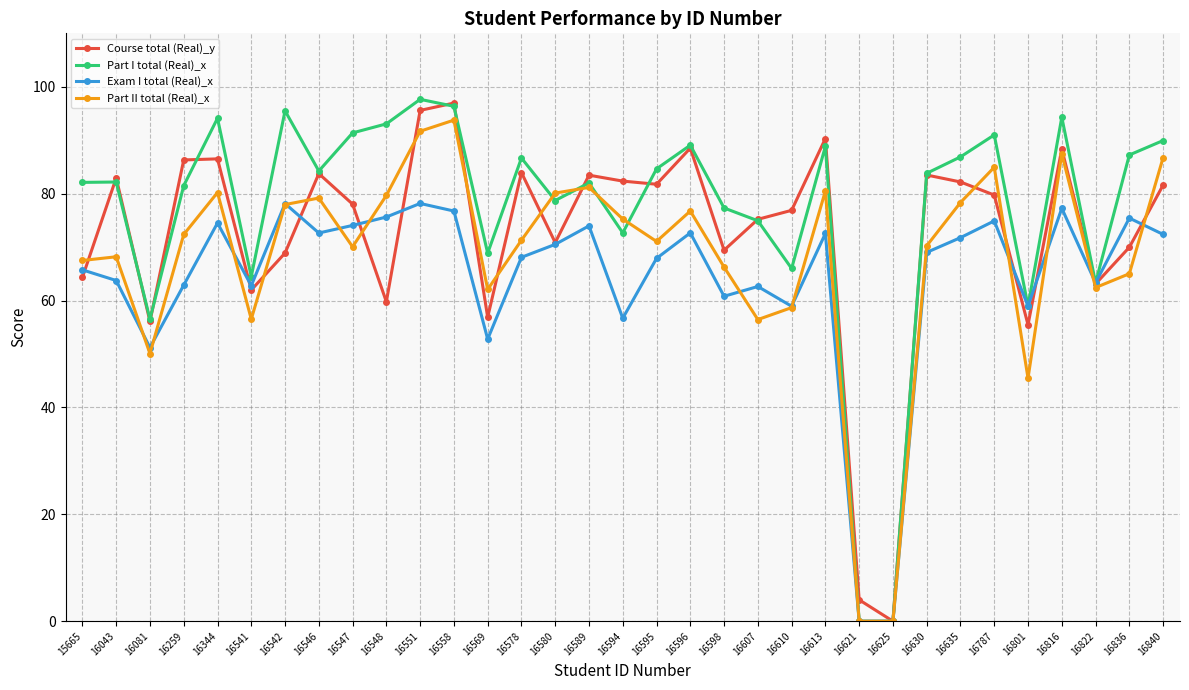

Where is the first local minimum for Exam I total (Real)_x?

16081